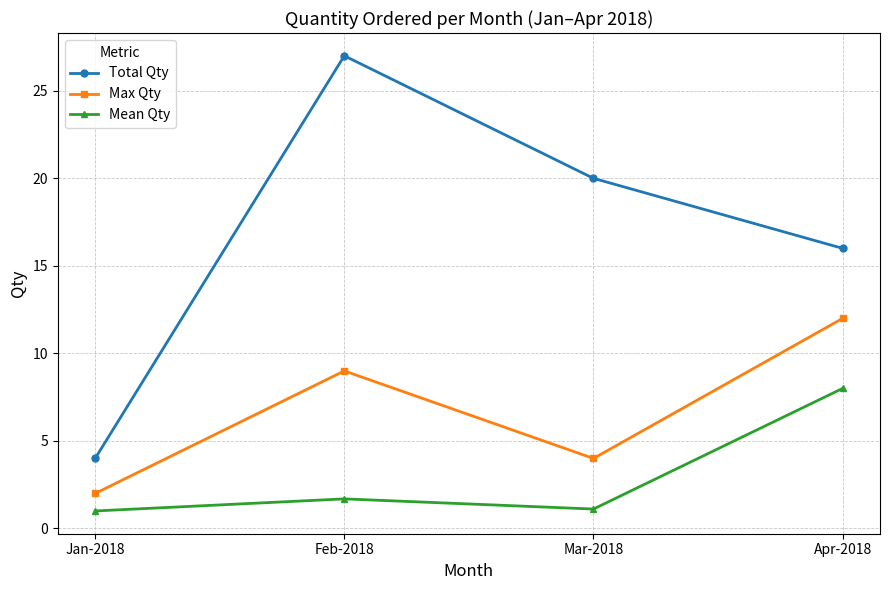

How many lines are shown in the chart?

3